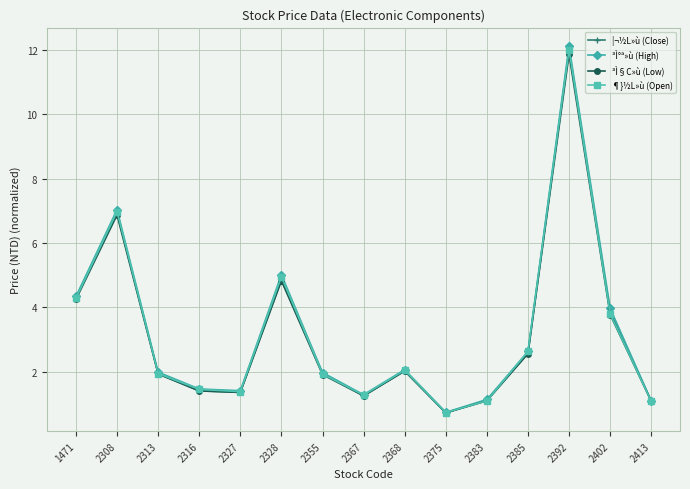

Which series has the widest spread of values?

³Ì°ª»ù (High)